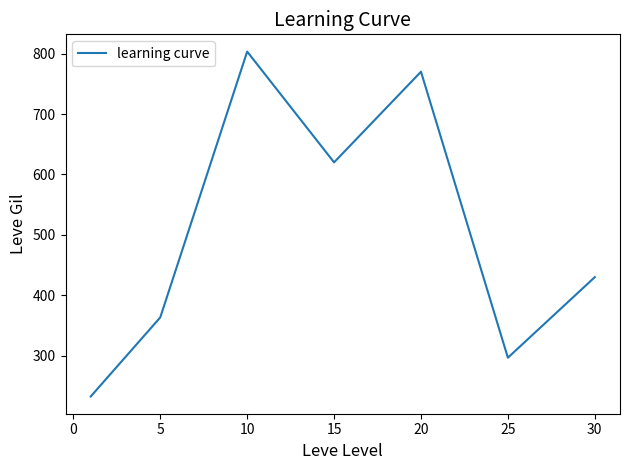

True or false: there are more than 2 points higher than both neighbors.

False